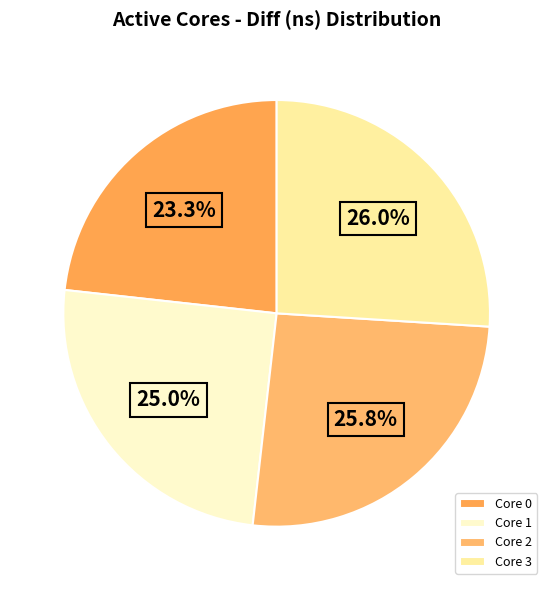

Does any single category account for the majority?

No